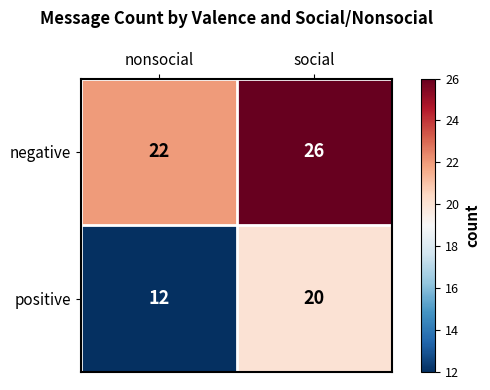

At which category is the sum across all series the highest?

social